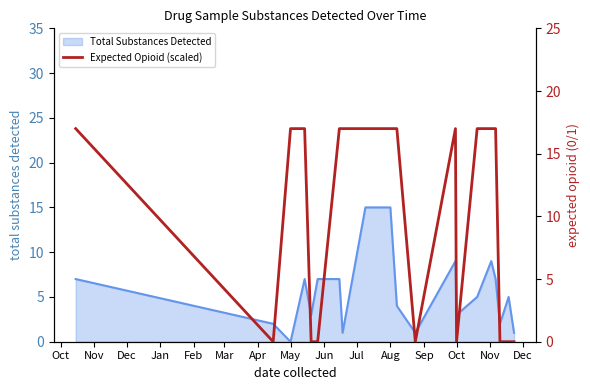

The value of Total Substances Detected at May is 7. True or false?

False